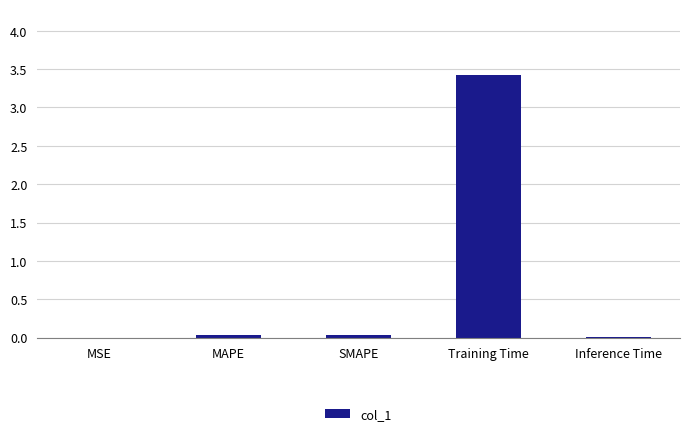

What is the maximum value shown in the chart?

3.4